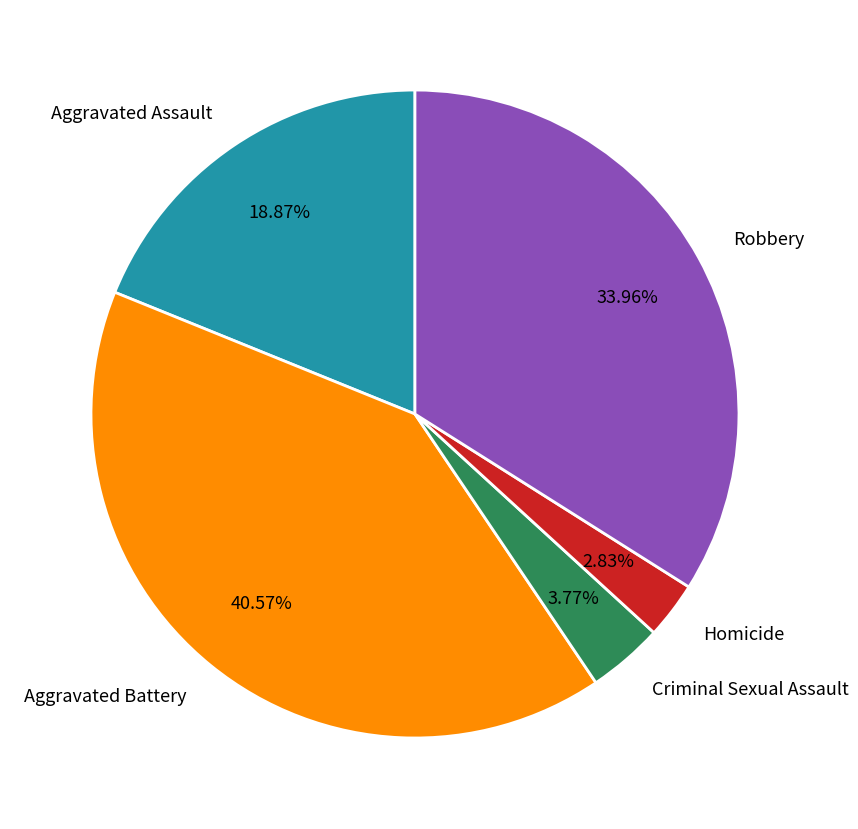

Is there any slice that represents more than half of the pie?

No